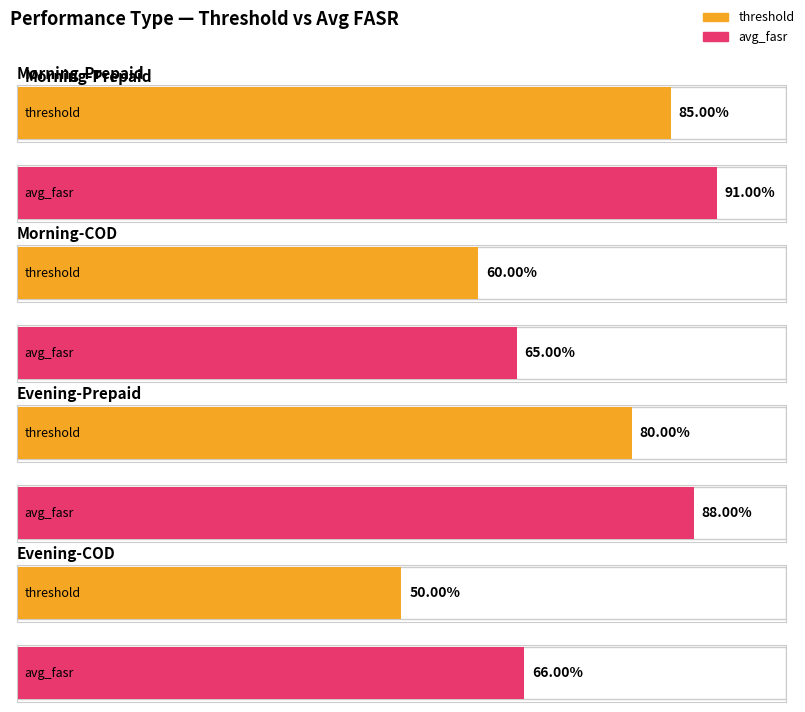

At which label does avg_fasr reach its peak?

Morning-Prepaid